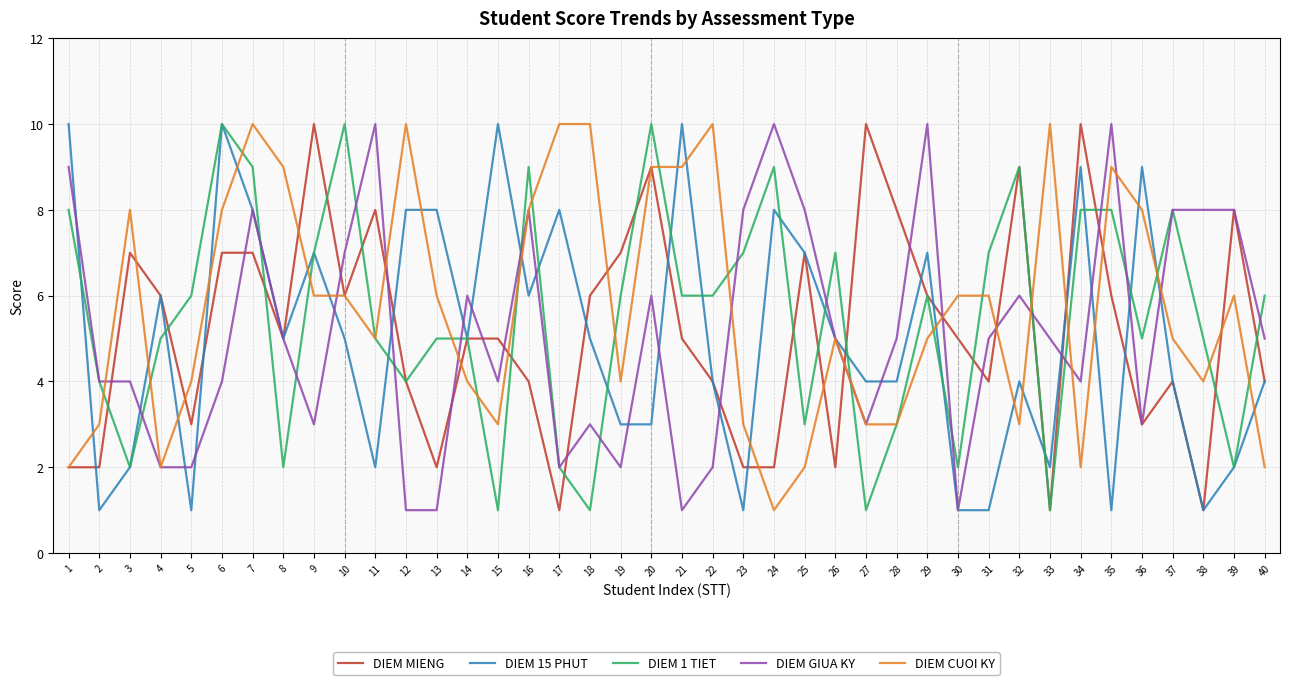

At 34, list the series in order from largest to smallest.

DIEM MIENG, DIEM 15 PHUT, DIEM 1 TIET, DIEM GIUA KY, DIEM CUOI KY